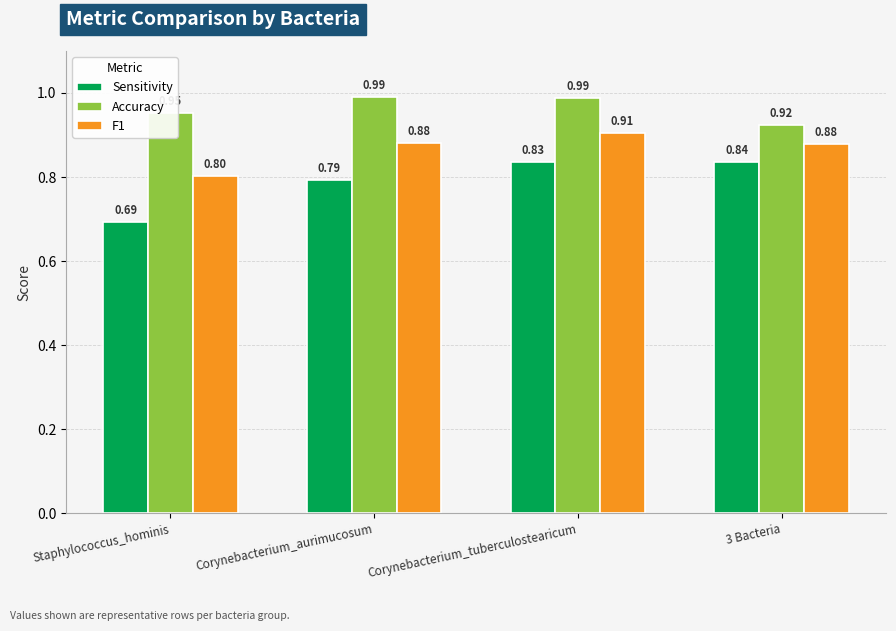

Is the value of Sensitivity at Corynebacterium_aurimucosum greater than the value of F1 at Corynebacterium_aurimucosum?

No